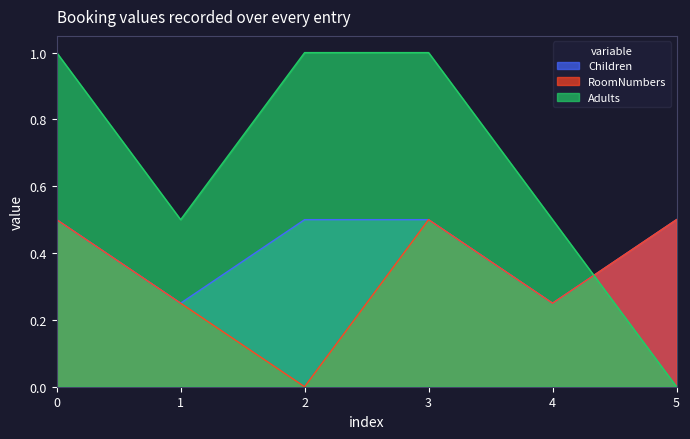

What is the average value of the Children series?

0.4